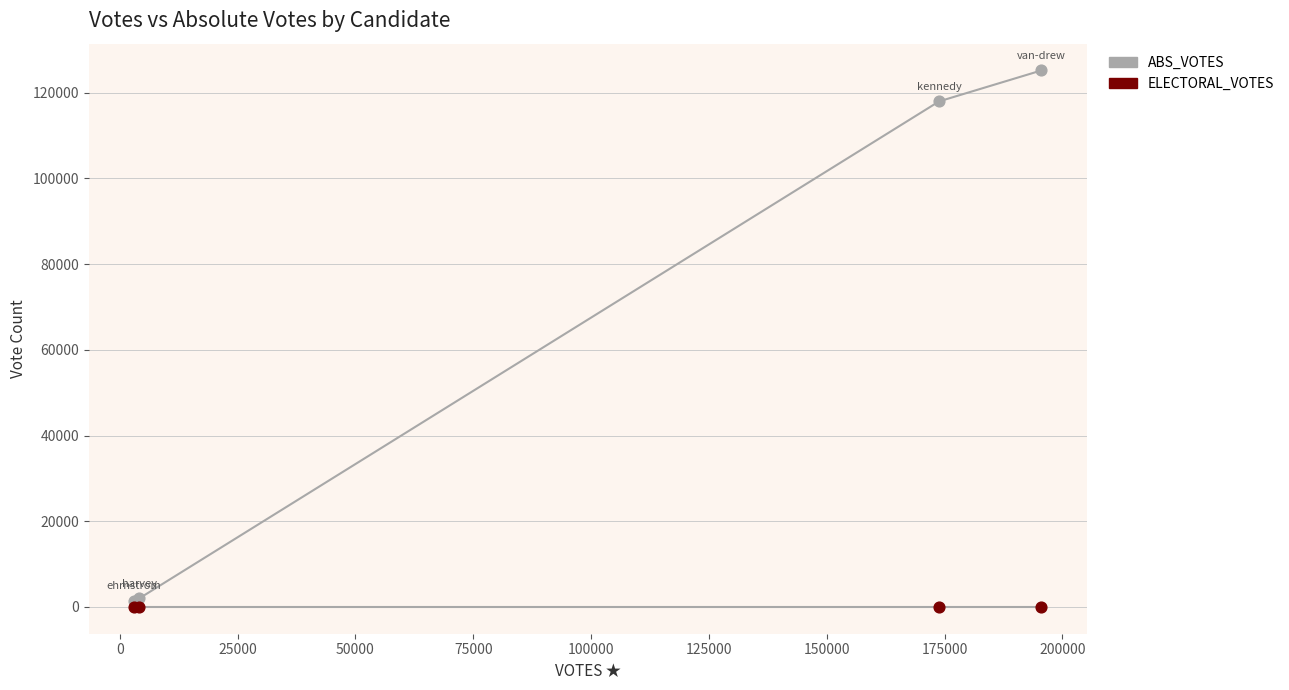

Which series reaches the maximum Y coordinate?

ABS_VOTES